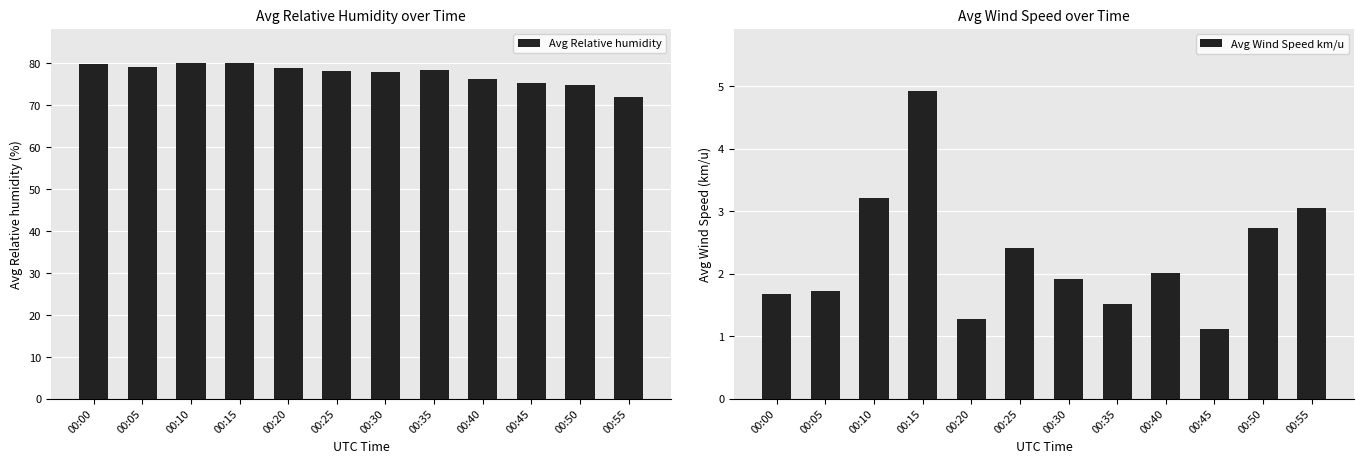

What are all the series names shown in the legend?

Avg Relative humidity, Avg Wind Speed km/u